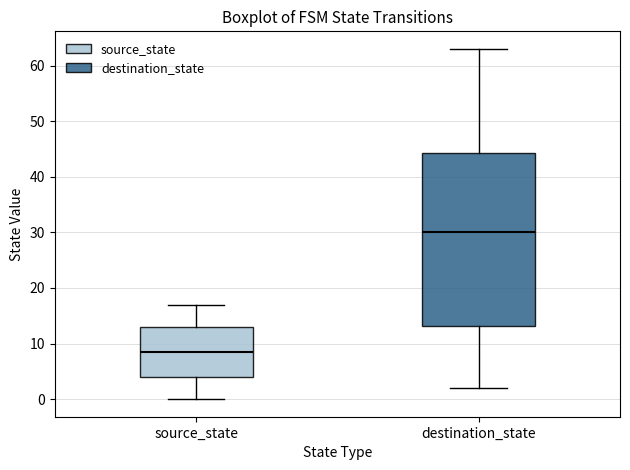

Reading left to right, read every box against the y-axis: the position of its median line, the range the box covers, and the ends of its whiskers. The values are not printed on the chart, so give them approximately, as read against the axis.

source_state: median 9, box 4 to 13, whiskers 0 to 17
destination_state: median 30, box 13 to 44, whiskers 2 to 63